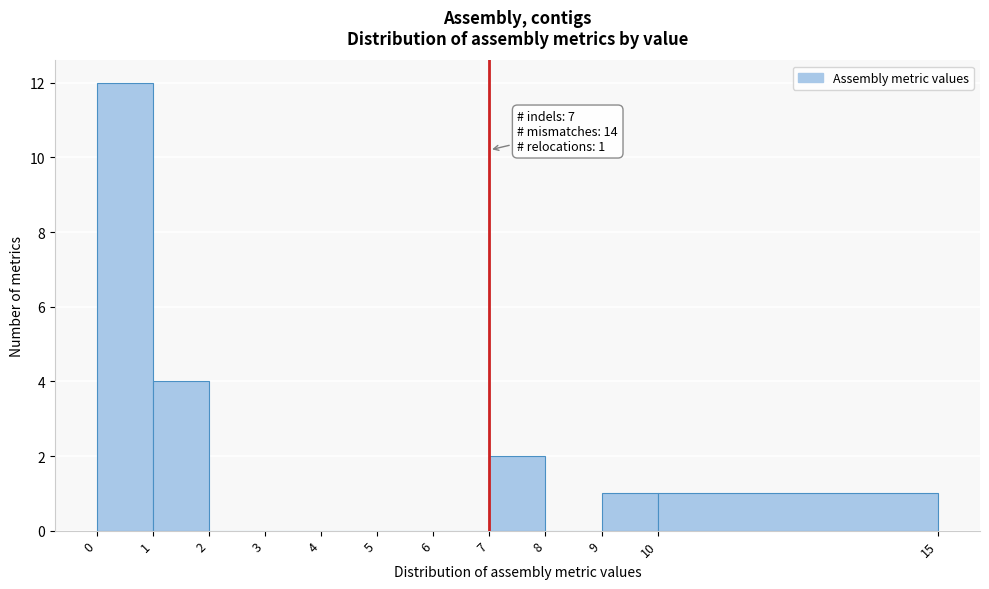

Which range on the x-axis has the tallest bar?

0 to 1